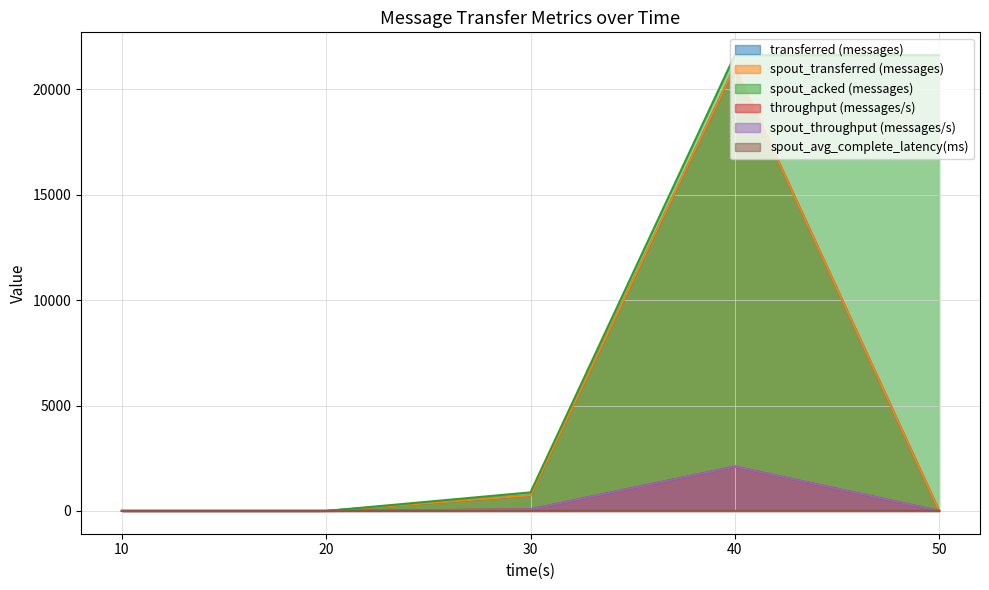

Which series has the widest spread of values?

spout_acked (messages)